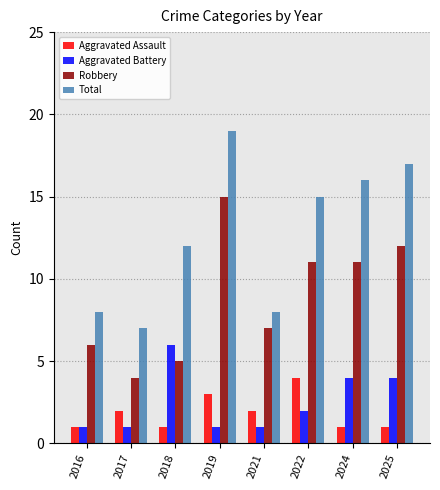

What is the lowest value of the Robbery series?

4